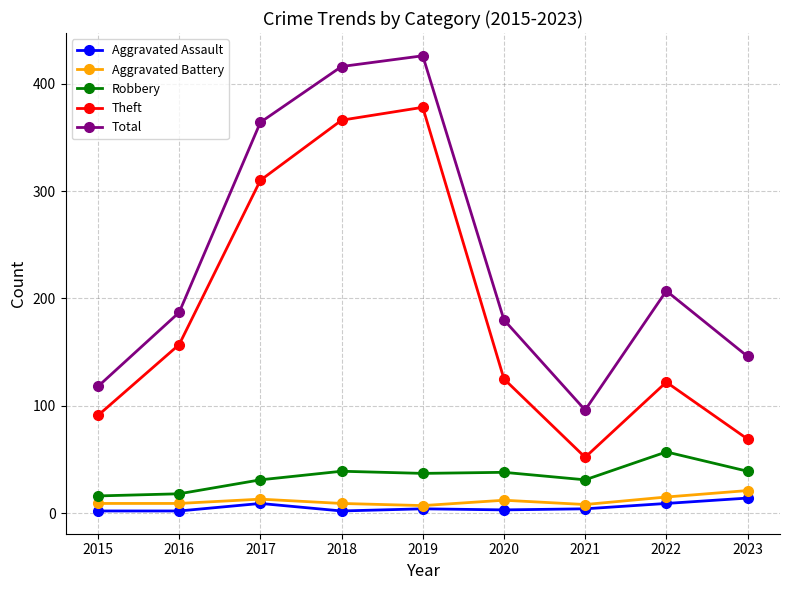

What is the value of the Robbery point at the 7th from the left?

31